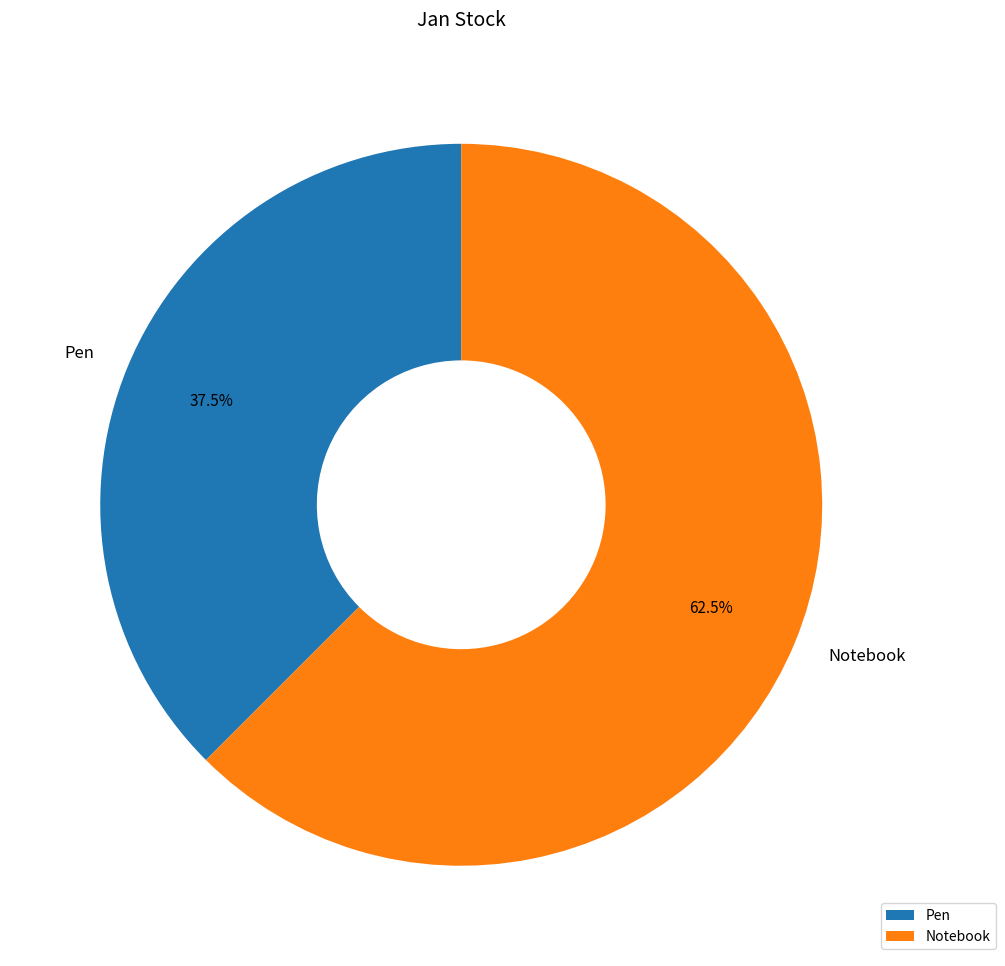

Rank the categories by value from highest to lowest.

Notebook, Pen